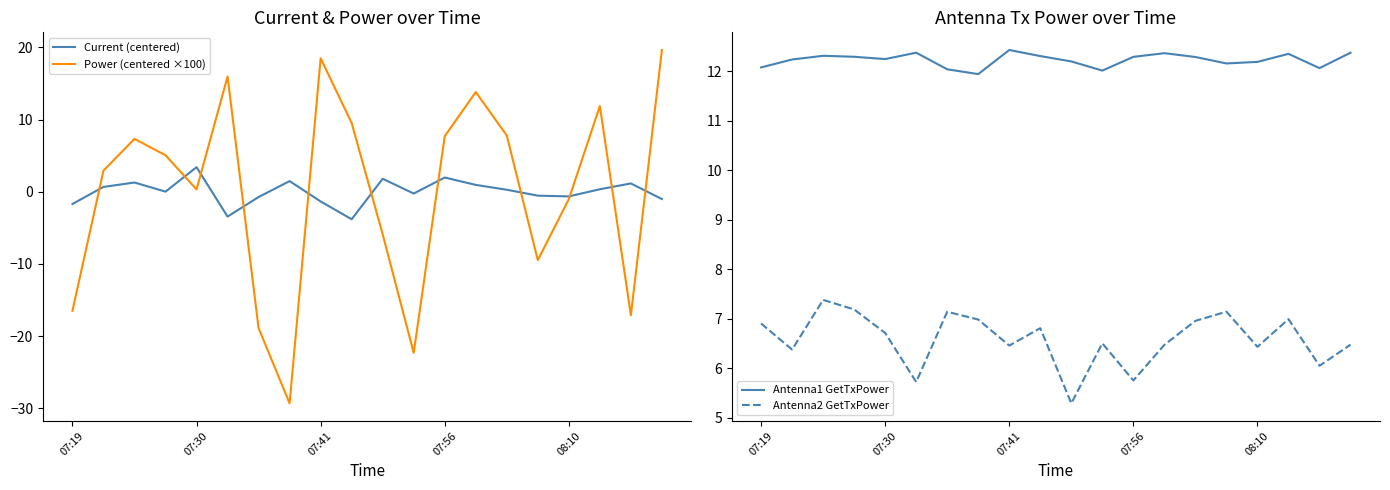

At which category does the chart reach its peak across all series?

19